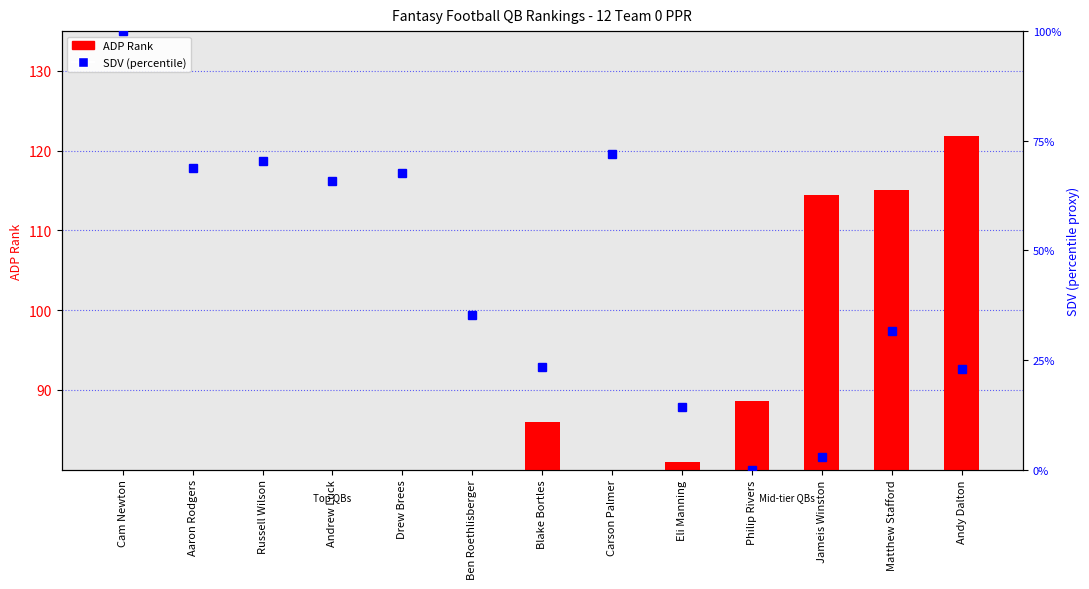

At which label is SDV (percentile) closest to 50?

Ben Roethlisberger